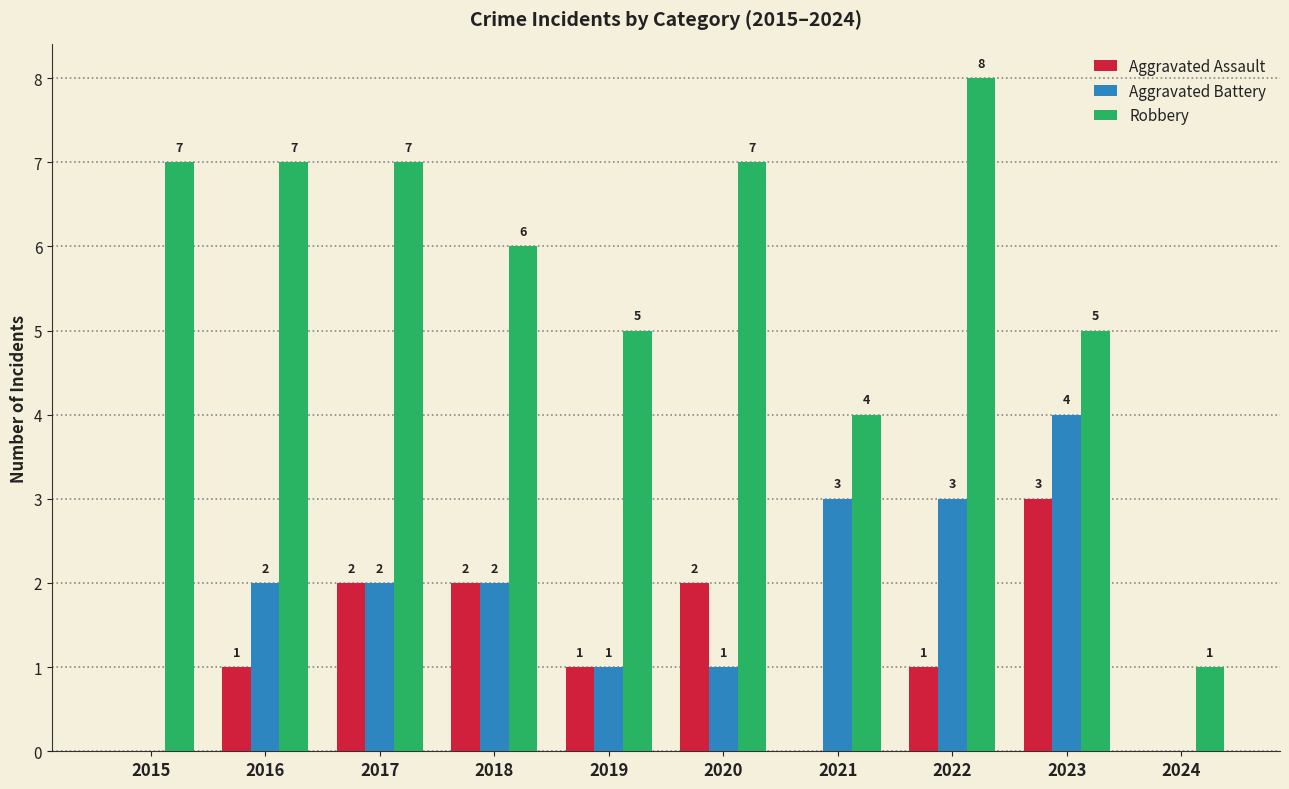

What is the sum of the Aggravated Assault values at 2017 and 2023?

5